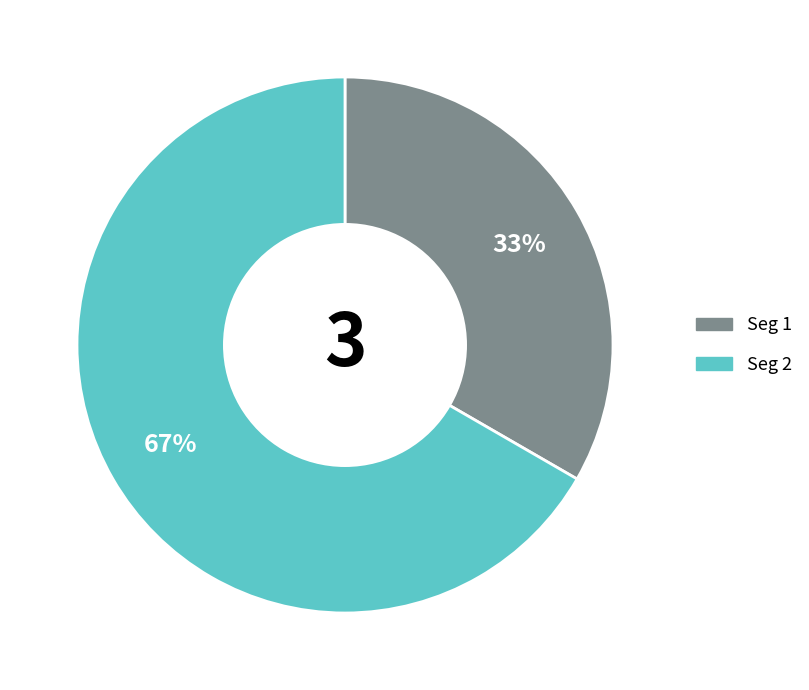

Combined, do Seg 2 and Seg 1 account for over 50%?

Yes